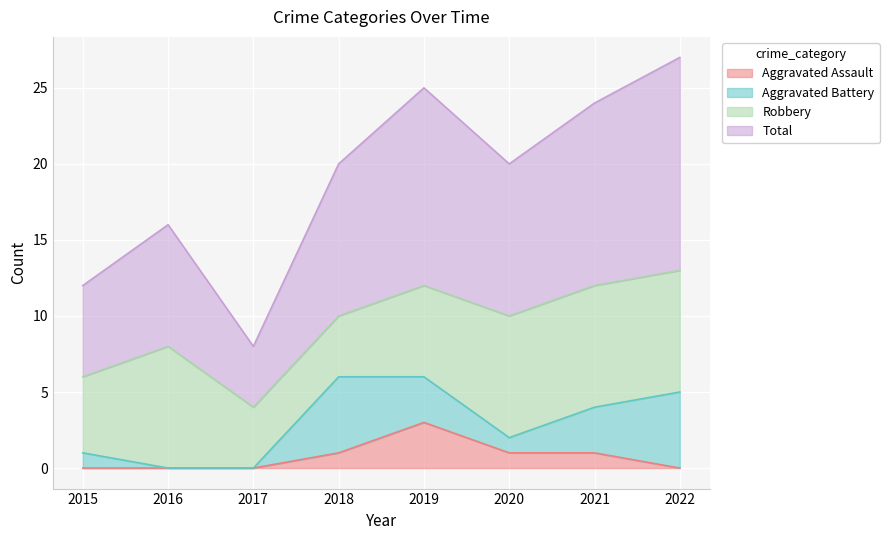

What is the approximate value of Total at 2021, to the nearest 5?

25